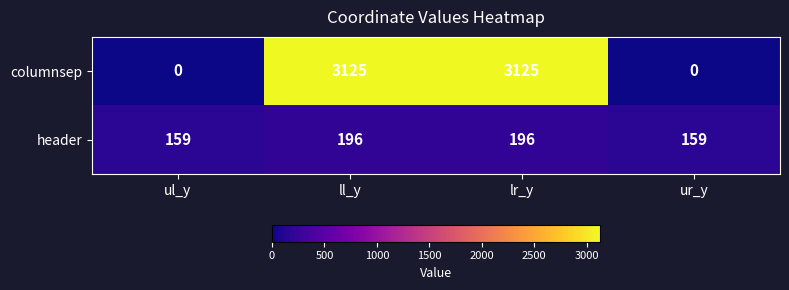

What is the difference between the maximum and minimum values in the header series?

37